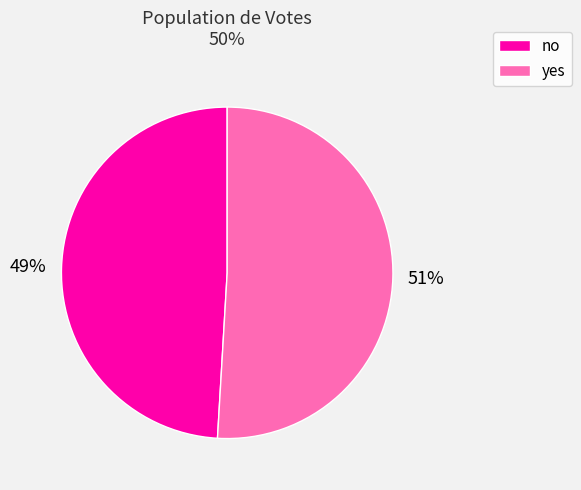

Rank the categories by value from highest to lowest.

yes, no